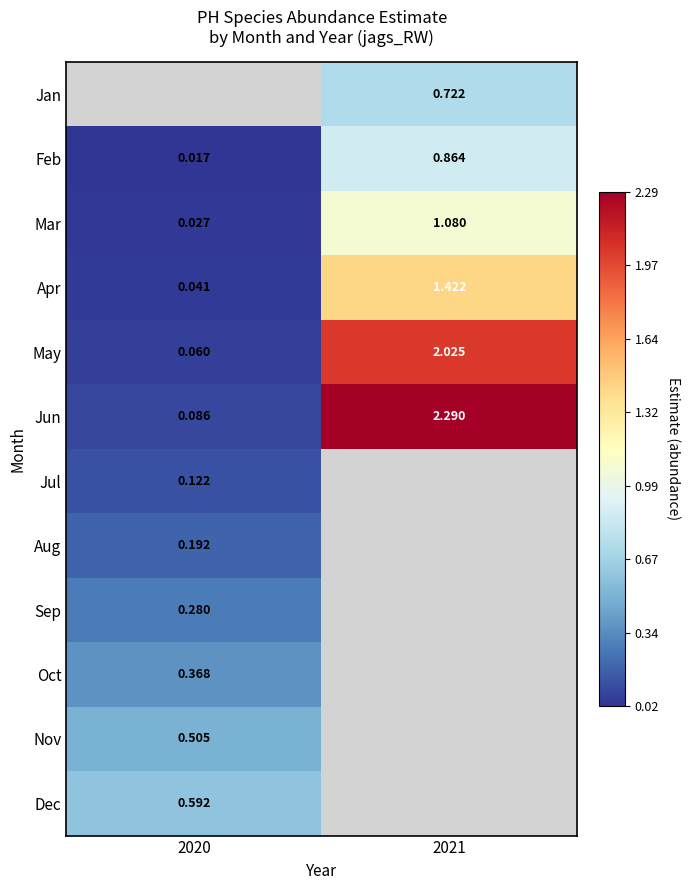

How many distinct data groups are displayed?

12